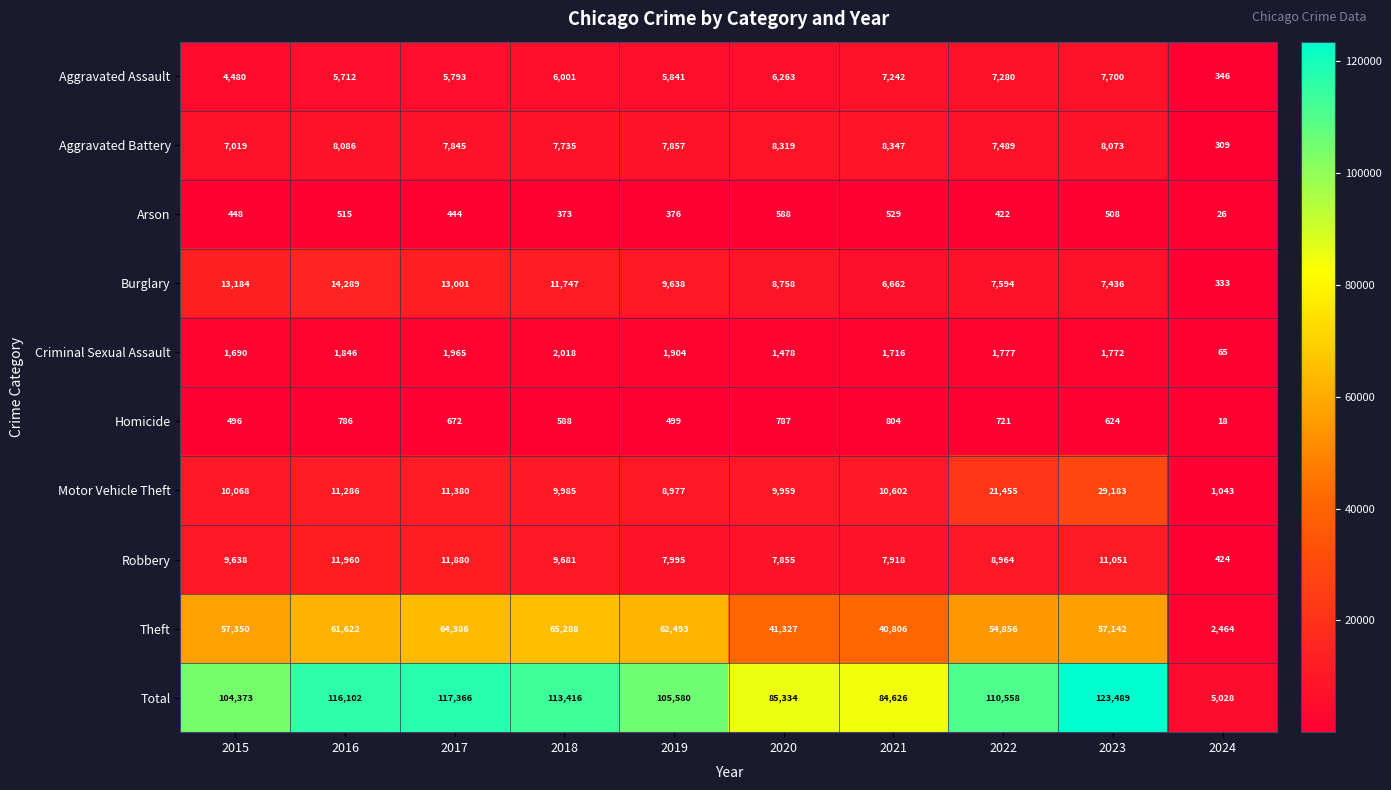

Where is Arson nearest to the value 307?

2018